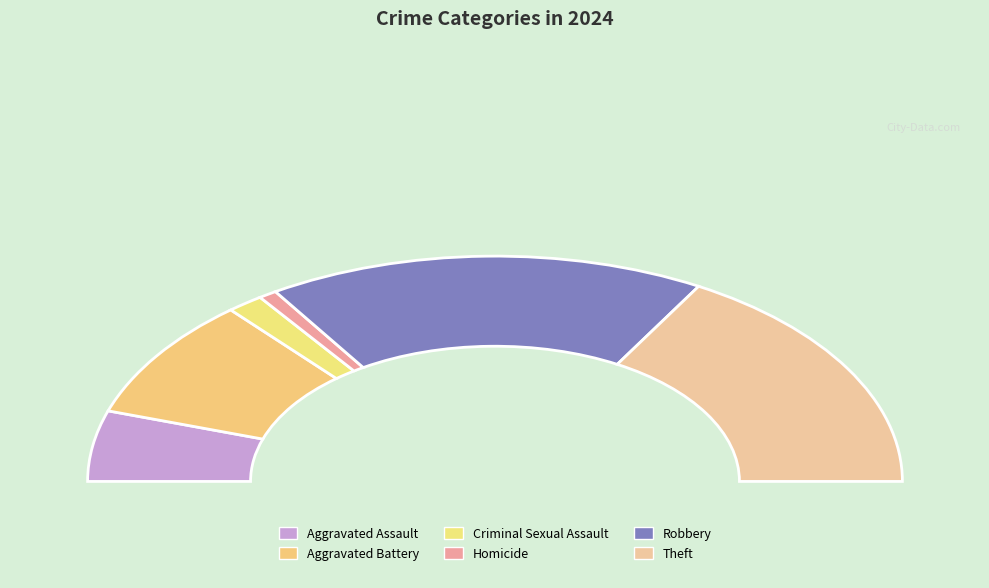

To the nearest percent, what is the combined percentage of Criminal Sexual Assault and Robbery?

38%